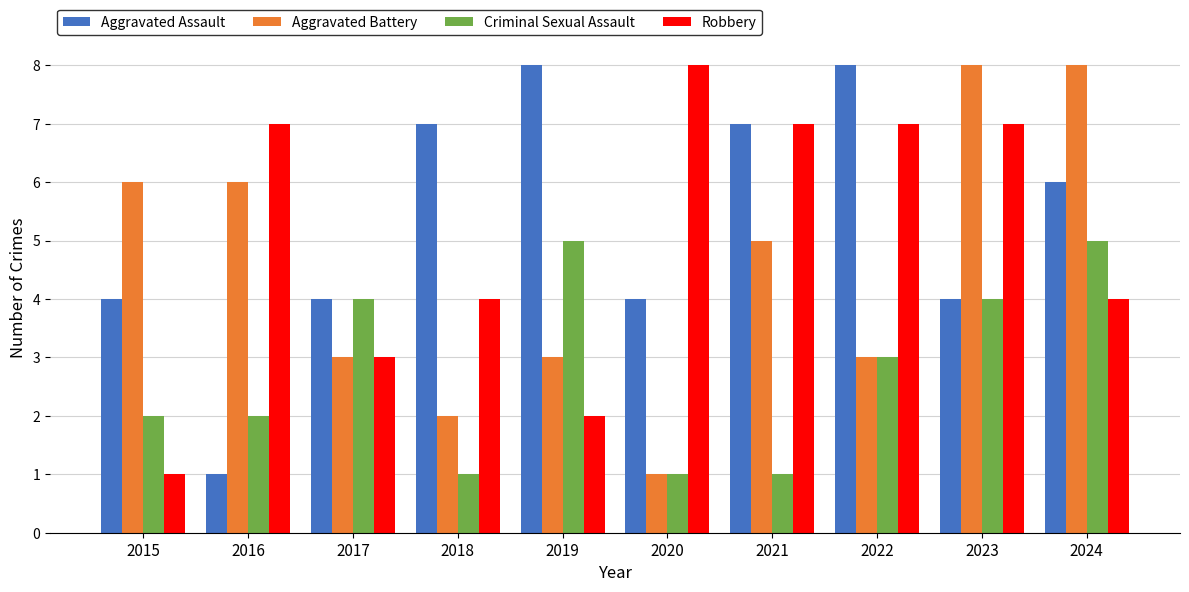

Is the value of Robbery at 2024 greater than the value of Criminal Sexual Assault at 2022?

Yes